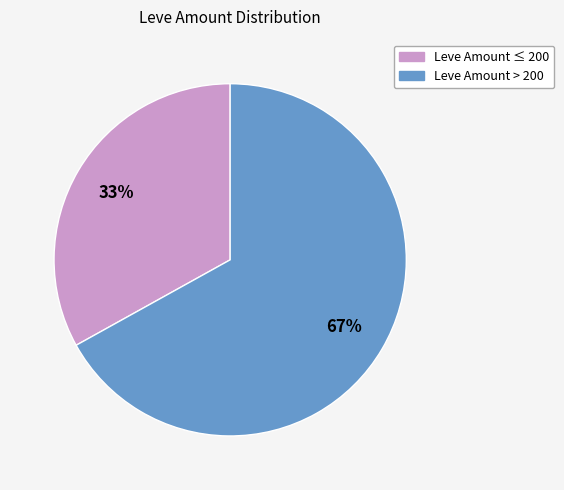

Is there any slice that represents more than half of the pie?

Yes